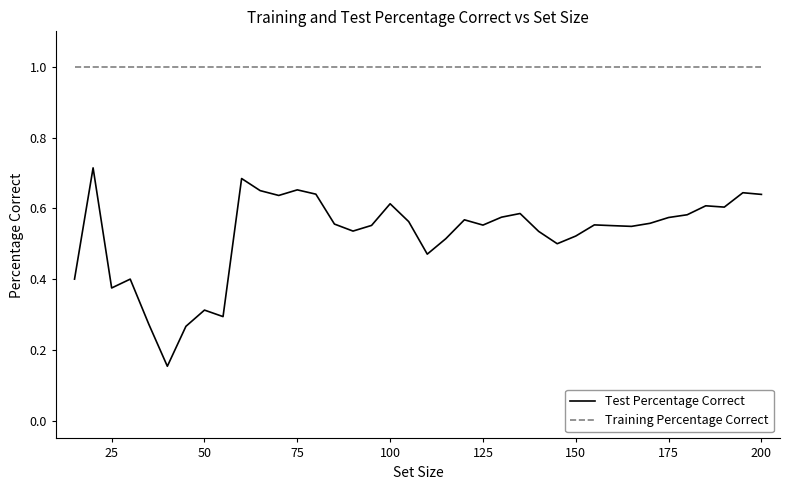

Which series has the largest total across all categories?

Training Percentage Correct